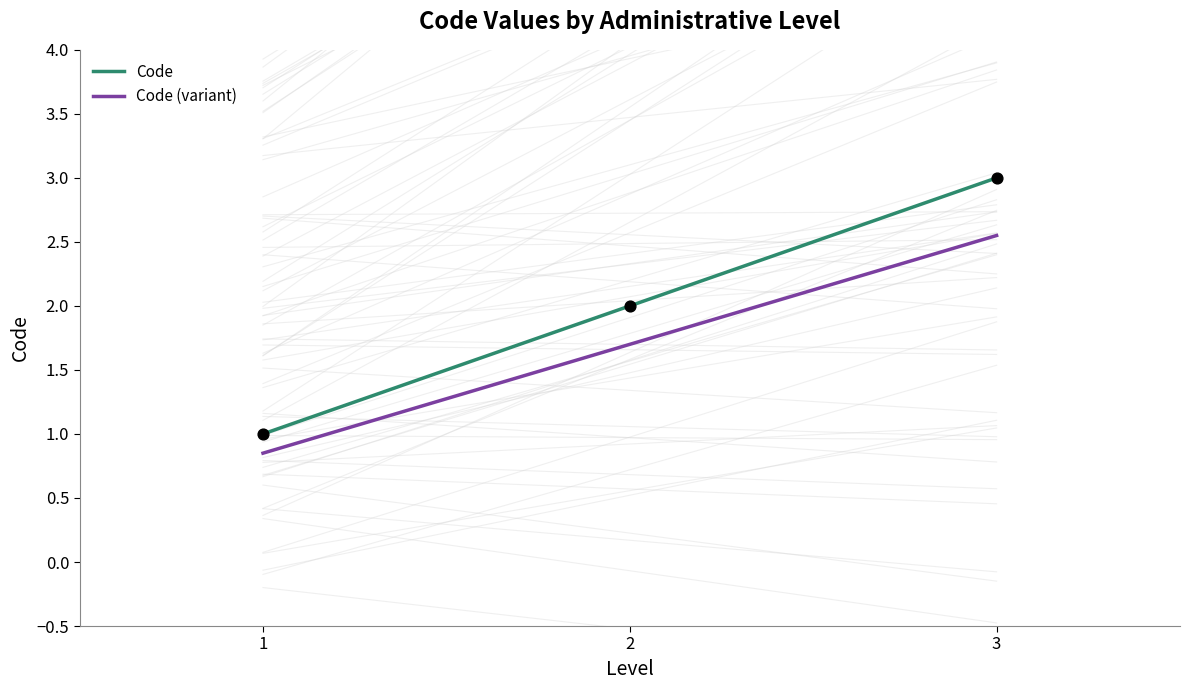

Which series reaches the maximum Y coordinate?

Code